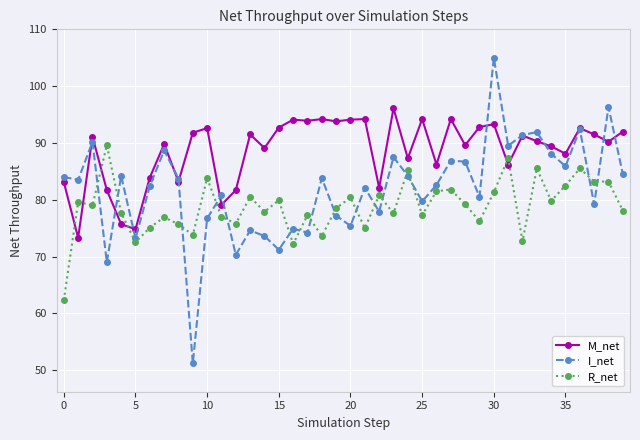

What is the minimum value for I_net?

51.2